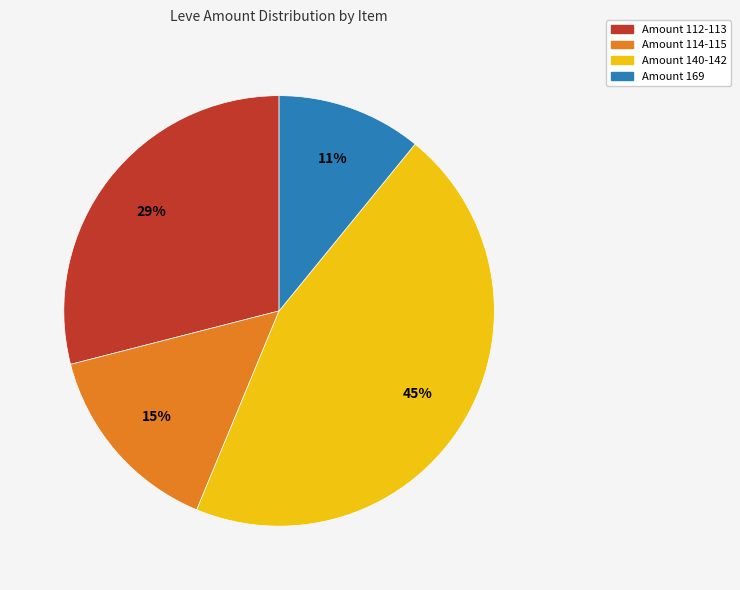

Is there a majority slice in this chart?

No